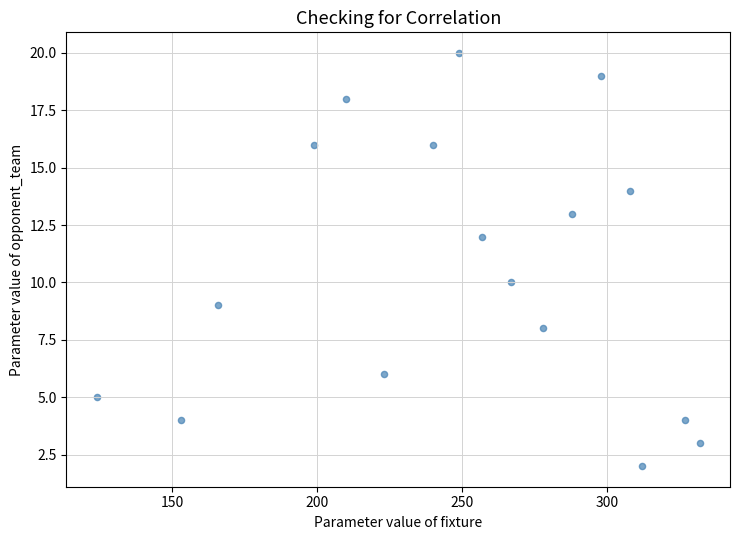

List the coordinates of all points as (Y, X) pairs, reading left to right.

(5, 124)  (4, 153)  (9, 166)  (16, 199)  (18, 210)  (6, 223)  (16, 240)  (20, 249)  (12, 257)  (10, 267)  (8, 278)  (13, 288)  (19, 298)  (14, 308)  (2, 312)  (4, 327)  (3, 332)